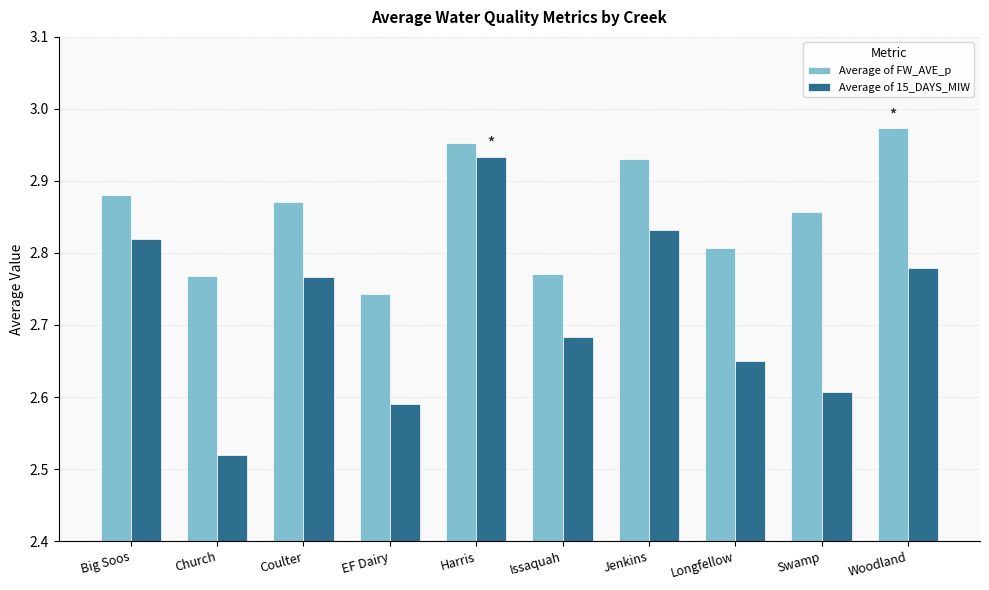

What is the total value across all series at Church?

5.3